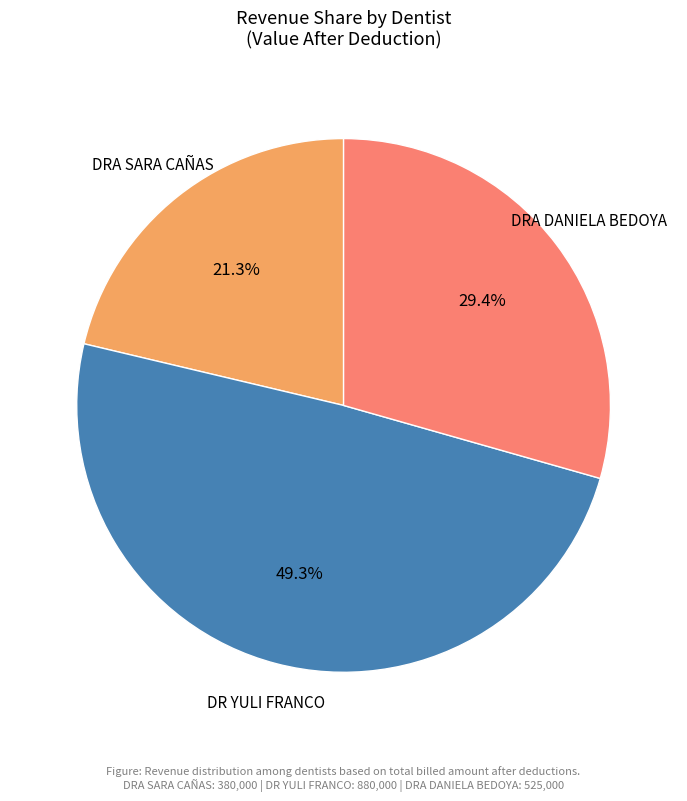

Is there a majority slice in this chart?

No